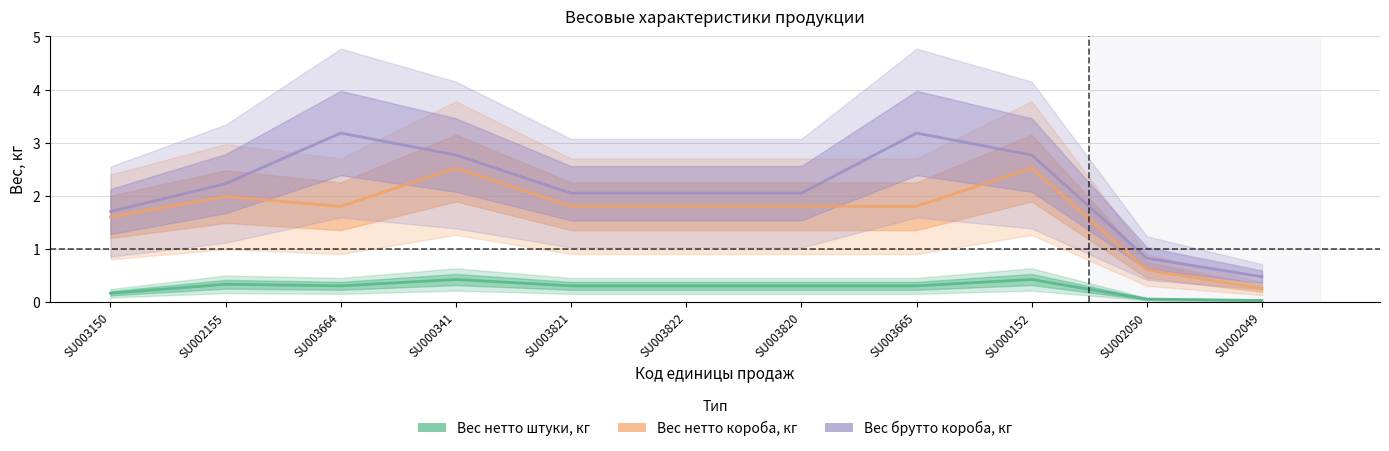

Count the number of data series in this chart.

3